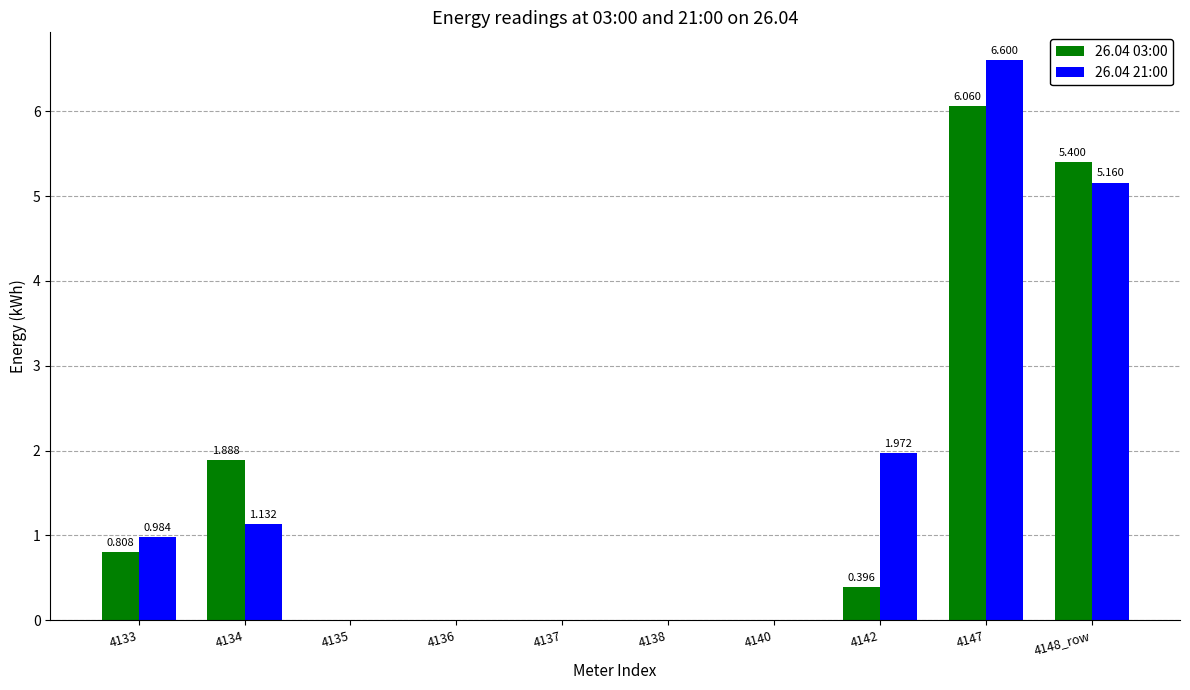

Is the value of 26.04 21:00 at 4147 greater than the value of 26.04 03:00 at 4142?

Yes